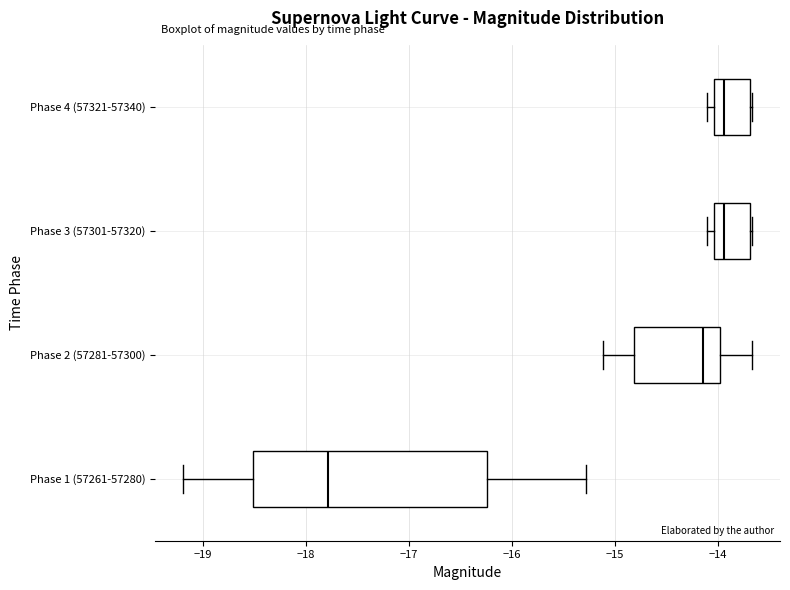

Which box's median line is the furthest to the left?

Phase 1 (57261-57280)